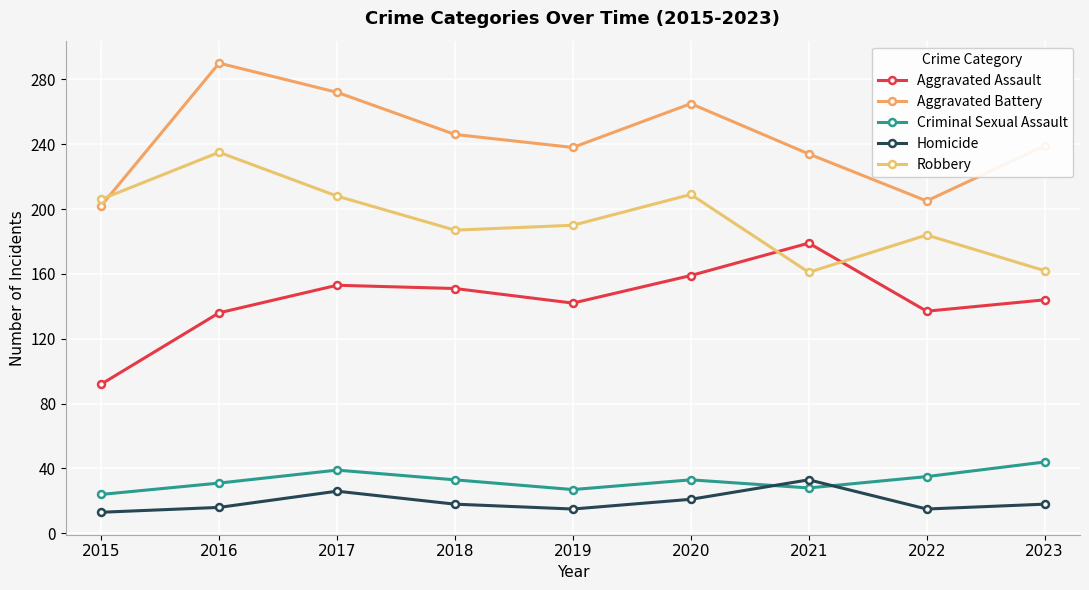

Reading left to right, extract all data points from this chart.

Aggravated Assault: 92	136	153	151	142	159	179	137	144
Aggravated Battery: 202	290	272	246	238	265	234	205	239
Criminal Sexual Assault: 24	31	39	33	27	33	28	35	44
Homicide: 13	16	26	18	15	21	33	15	18
Robbery: 206	235	208	187	190	209	161	184	162